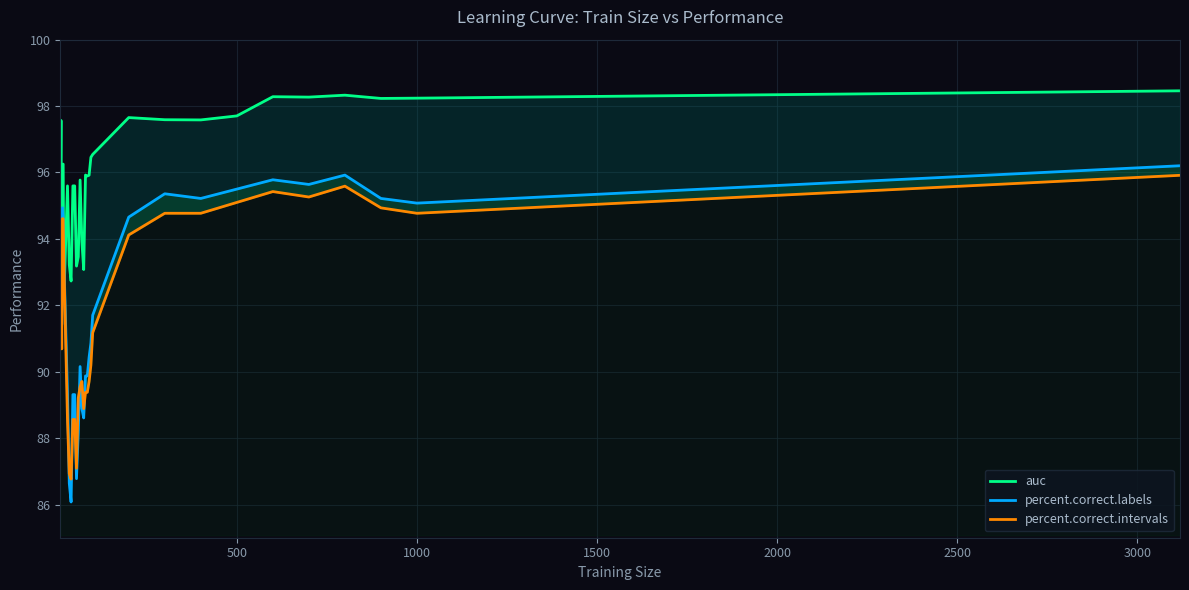

At how many categories does at least one series exceed 91?

31